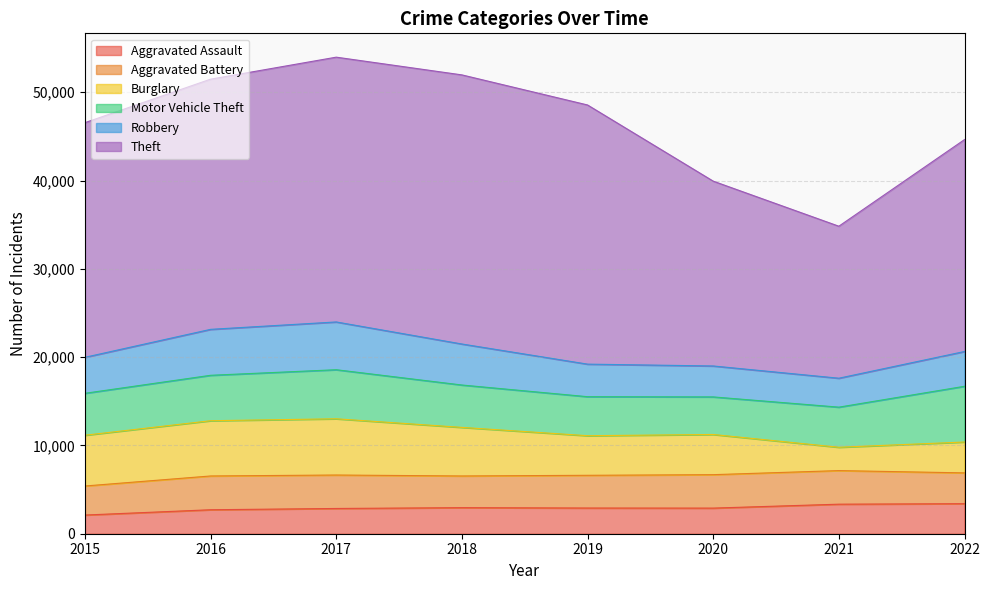

What is the highest value of the Aggravated Assault series?

3403